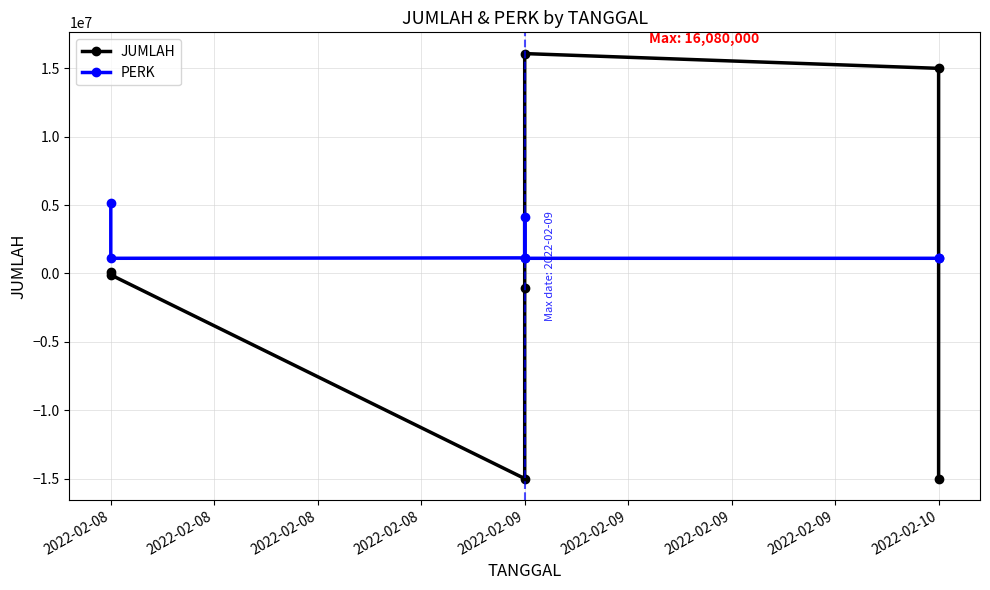

Which has a higher value, 2022-02-08 or 2022-02-09?

2022-02-09